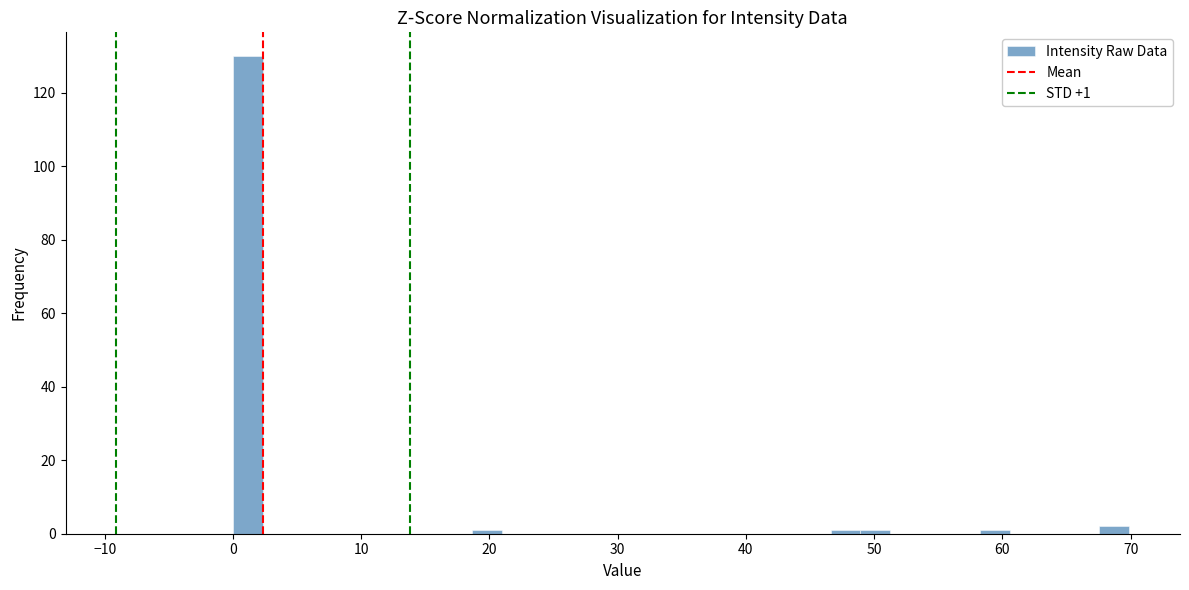

Around what value on the x-axis is the tallest bar? Give the approximate position of its centre, as read against the axis.

1